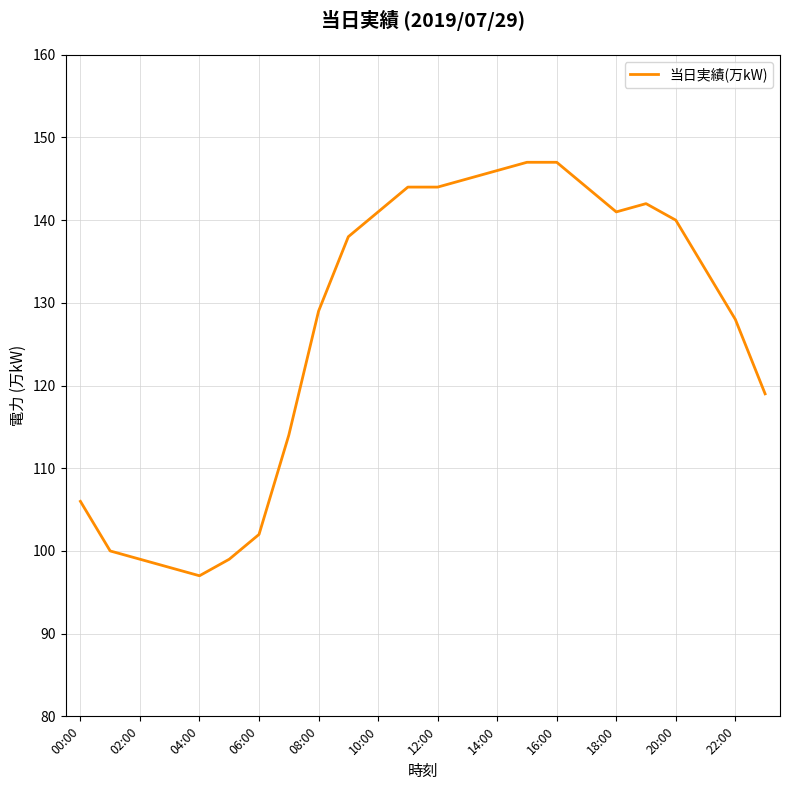

What is the maximum value shown in the chart?

147